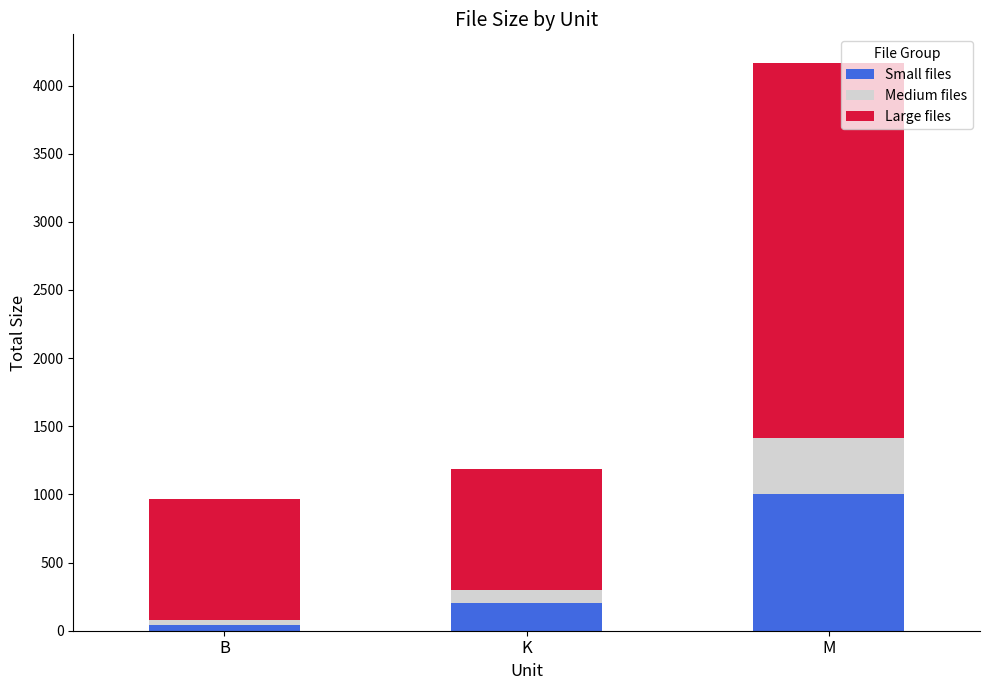

What are all the series names shown in the legend?

Small files, Medium files, Large files